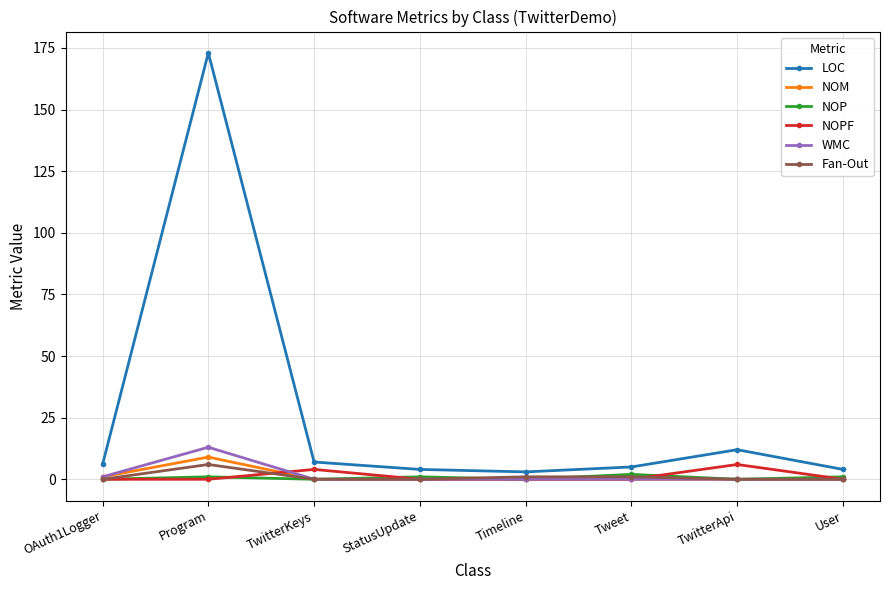

At which label is LOC closest to 88?

TwitterApi